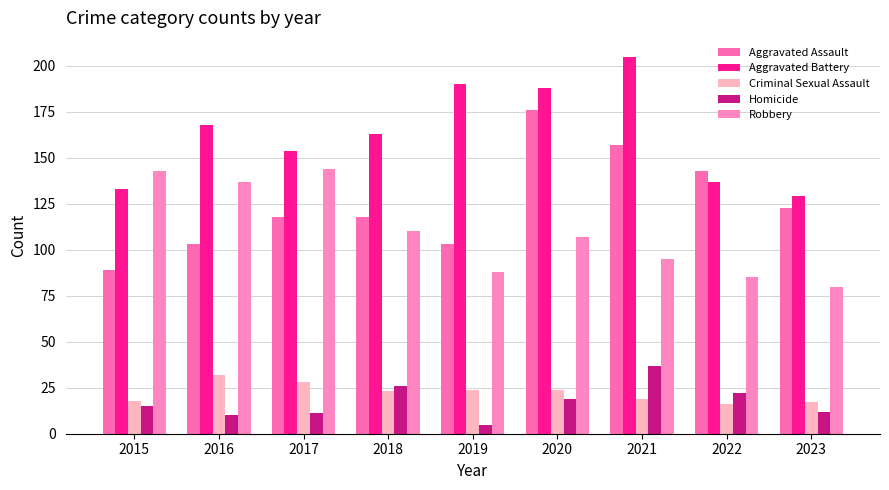

The value of Criminal Sexual Assault at 2016 is 32. True or false?

True